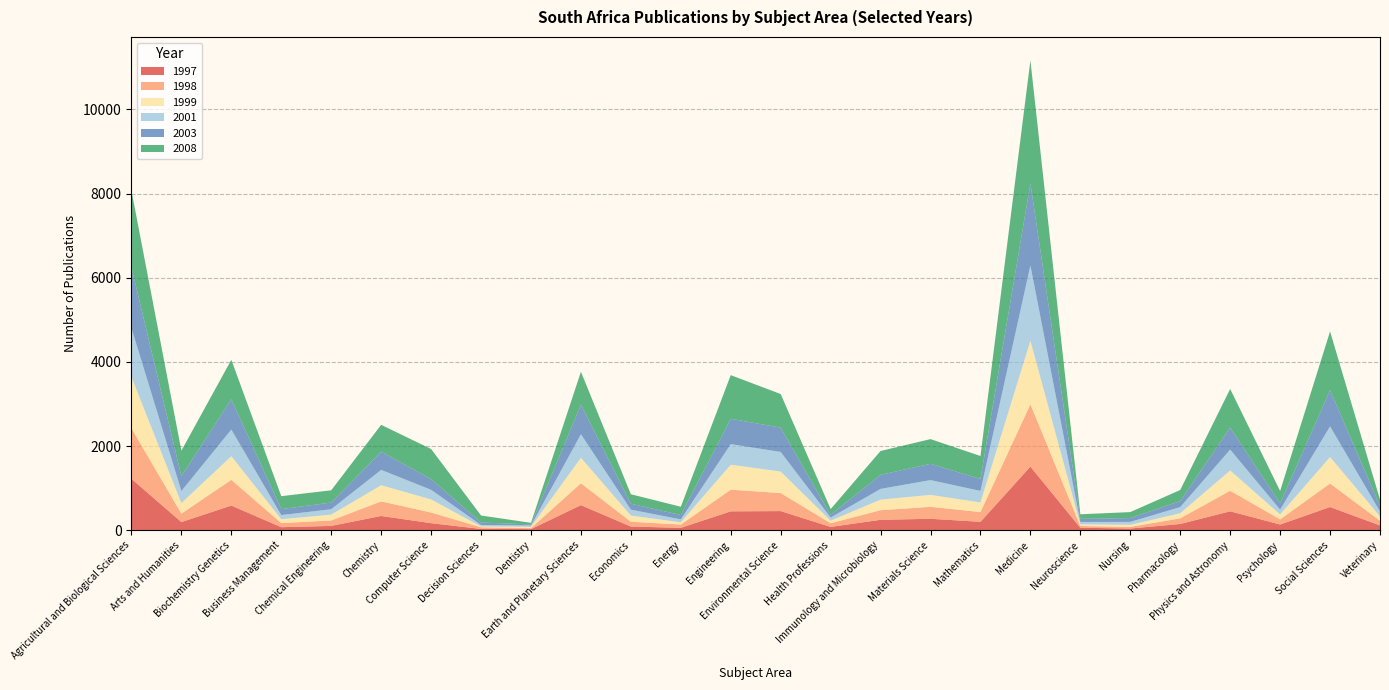

Reading left to right, transcribe all the data shown in this chart.

1997: 1223	195	588	73	104	340	169	32	28	597	89	58	450	456	80	249	273	201	1513	60	42	150	451	137	553	115
1998: 1202	201	611	98	129	347	253	39	23	521	114	78	515	428	88	228	285	232	1481	42	38	134	489	122	559	112
1999: 1217	250	561	92	139	383	311	19	31	605	146	54	593	511	60	251	283	228	1508	39	49	121	482	117	629	103
2001: 1163	286	633	98	128	365	229	36	31	559	141	69	489	466	74	255	351	274	1790	57	70	146	495	115	728	116
2003: 1443	355	719	142	158	433	255	58	28	702	141	104	602	577	64	334	388	284	1951	72	91	143	522	148	860	130
2008: 1822	604	938	307	292	637	714	167	36	782	225	196	1037	799	137	567	586	546	2920	110	142	263	919	294	1395	153